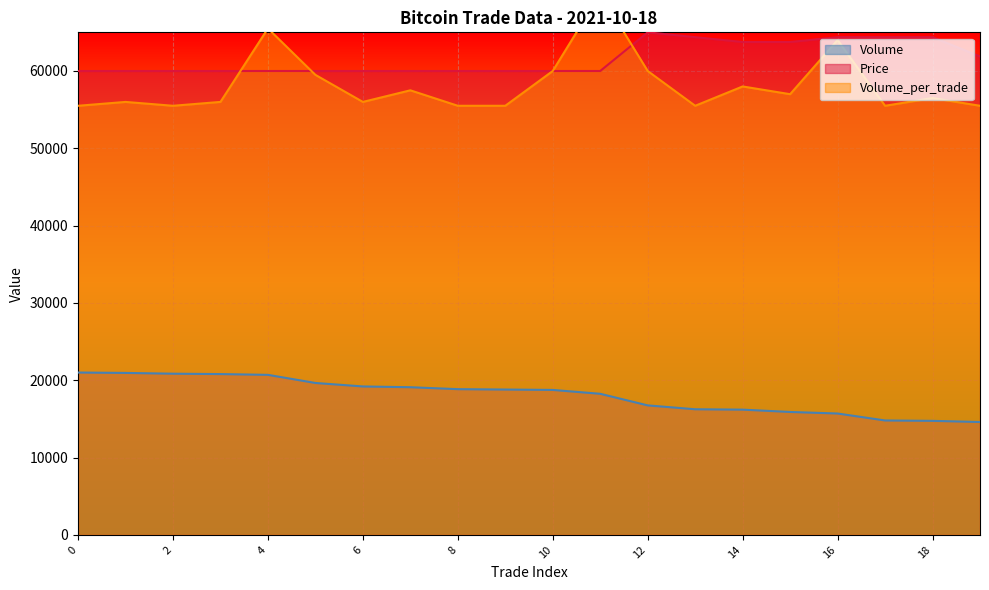

Is it true that Volume equals 5752 at 13?

False